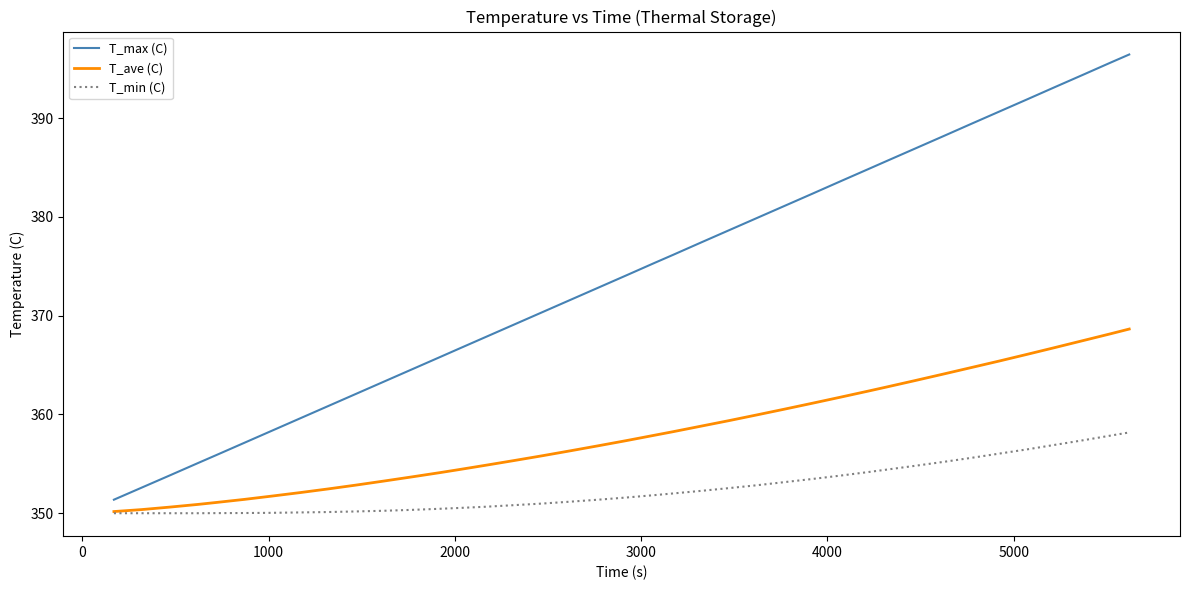

Which series has the widest spread of values?

T_max (C)